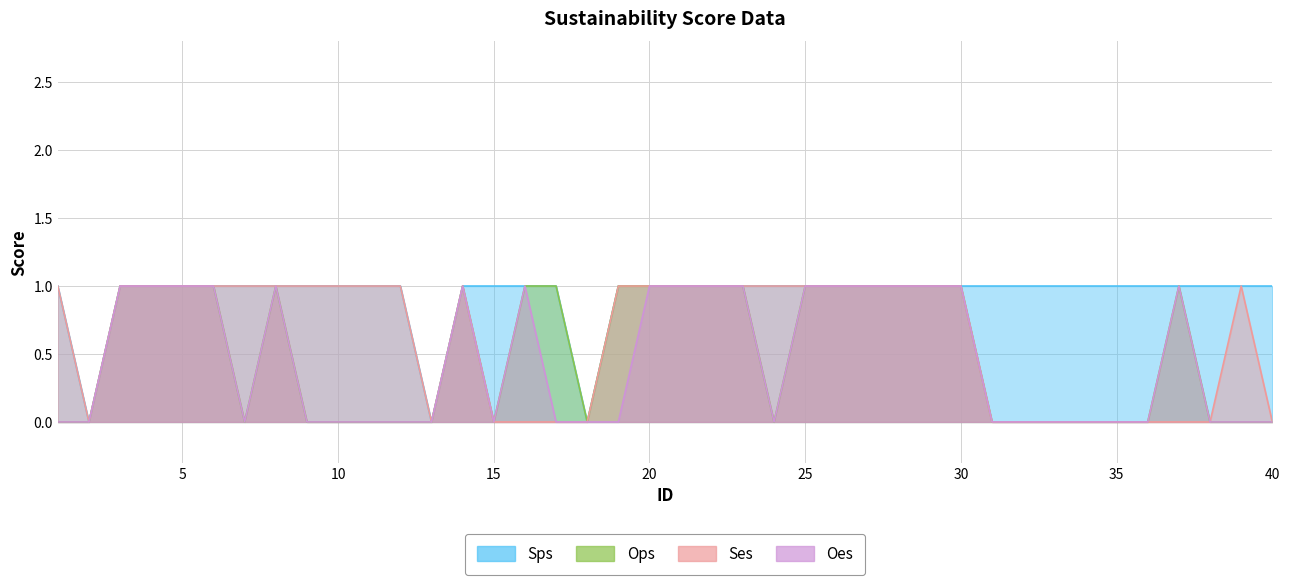

Reading right to left, list all the values displayed in this chart.

Sps: 1	1	1	1	1	1	1	1	1	1	1	1	1	1	1	1	1	1	1	1	1	1	0	1	1	1	1	0	1	1	1	1	1	1	1	1	1	1	0	1
Ops: 0	0	0	1	0	0	0	0	0	0	1	1	1	1	1	1	0	1	1	1	1	1	0	1	1	0	1	0	0	0	0	0	1	0	1	1	1	1	0	0
Ses: 0	1	0	0	0	0	0	0	0	0	1	1	1	1	1	1	1	1	1	1	1	1	0	0	0	0	1	0	1	1	1	1	1	1	1	1	1	1	0	1
Oes: 0	0	0	1	0	0	0	0	0	0	1	1	1	1	1	1	0	1	1	1	1	0	0	0	1	0	1	0	0	0	0	0	1	0	1	1	1	1	0	0